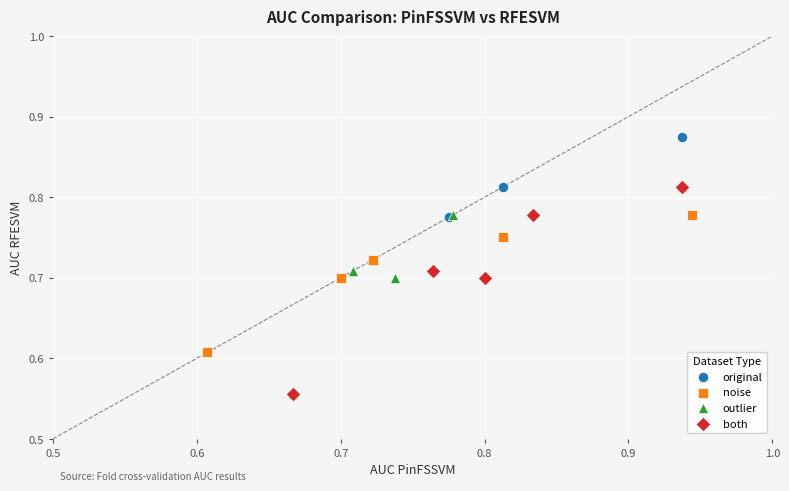

What are all the series names shown in the legend?

original, noise, outlier, both